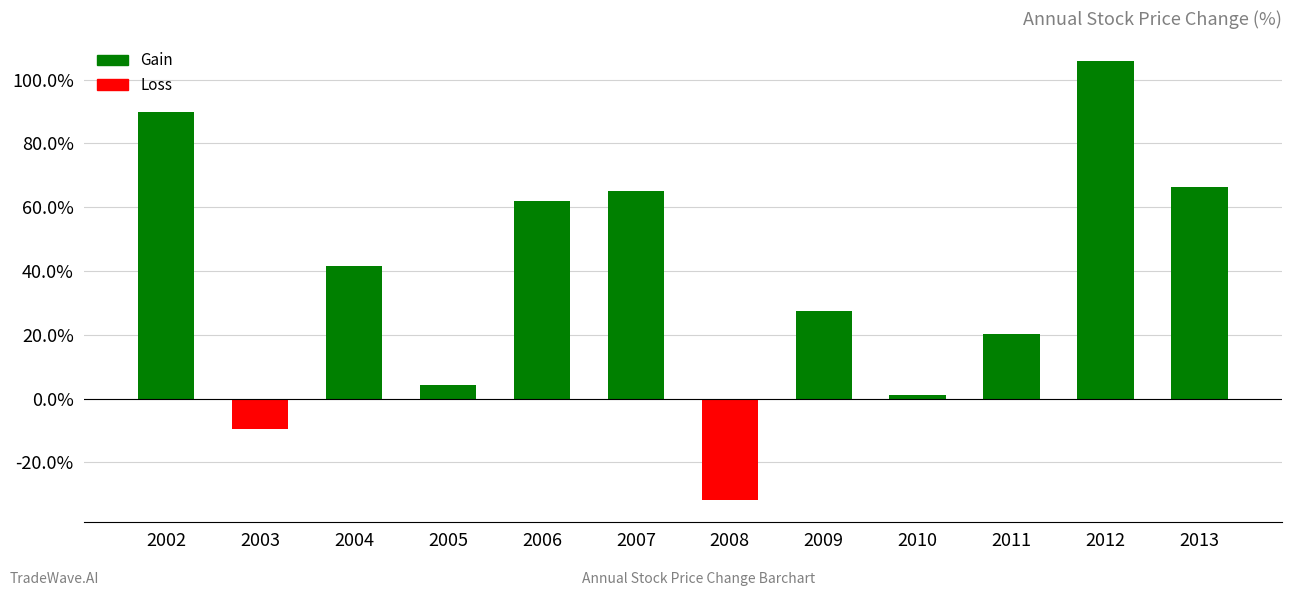

What is the difference between the maximum and minimum values?

137.9